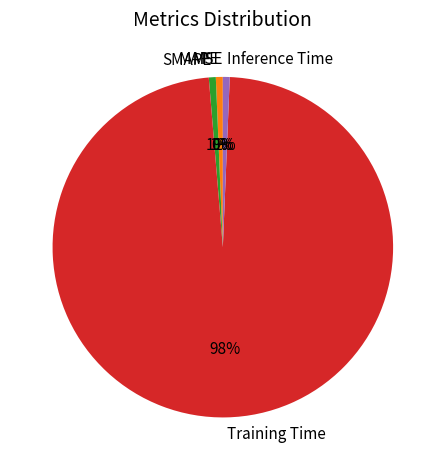

Do SMAPE and MAPE together represent more than half of the pie?

No